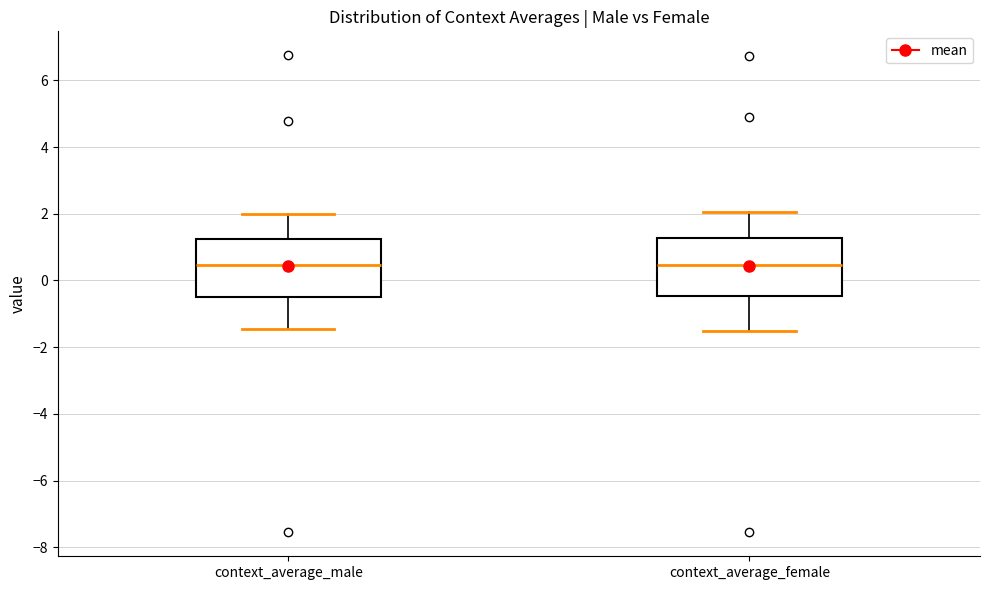

Reading left to right, transcribe this box plot: for each box, give where its median line is, the range the box spans, and where its two whiskers end, as read against the y-axis. The values are not printed on the chart, so give them approximately, as read against the axis.

context_average_male: median 0.4, box -0.4 to 1.2, whiskers -1.4 to 2.0
context_average_female: median 0.4, box -0.4 to 1.2, whiskers -1.6 to 2.0